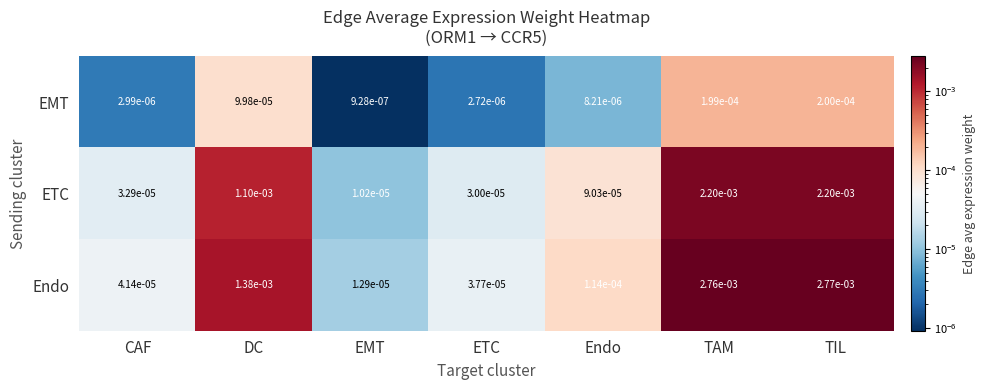

At which category is the sum across all series the highest?

TIL